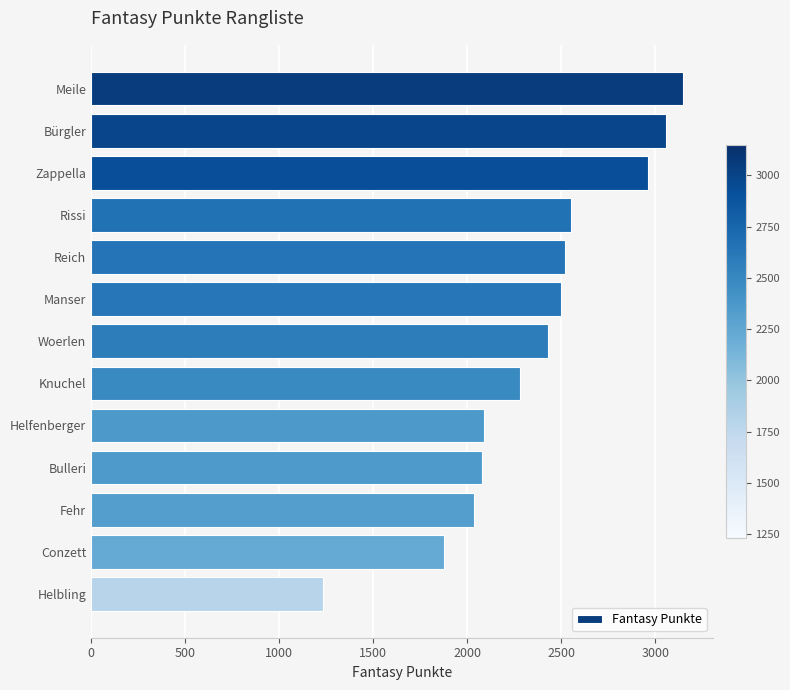

Count the number of data series in this chart.

1